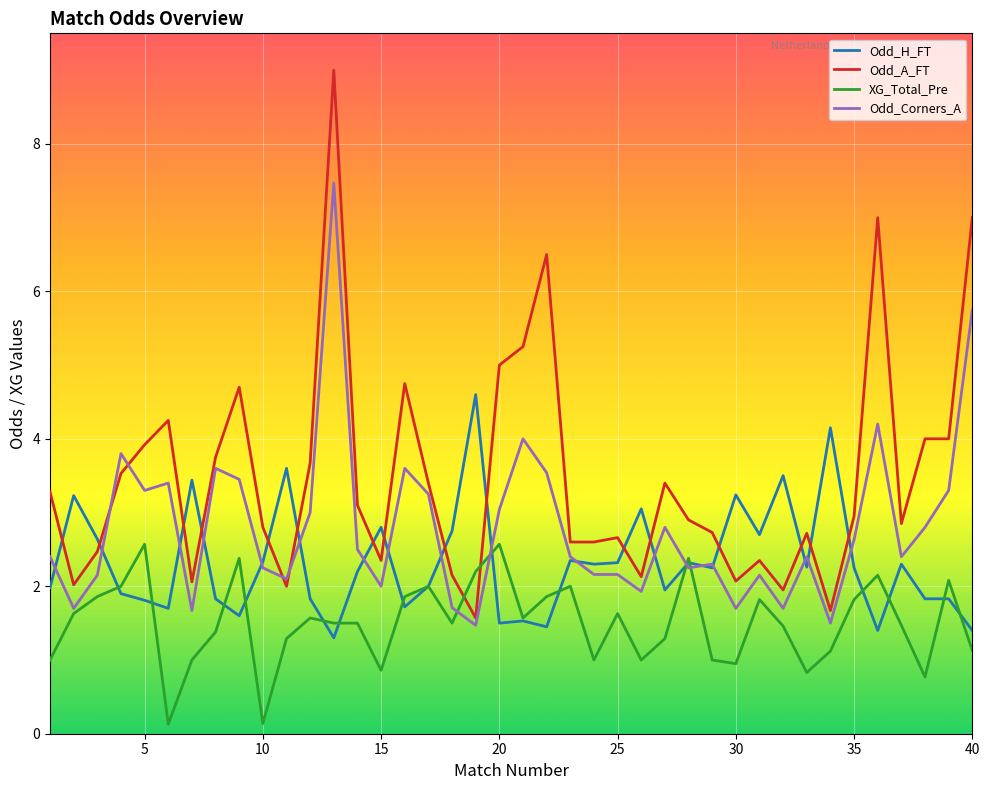

What is the maximum value for Odd_A_FT?

9.0